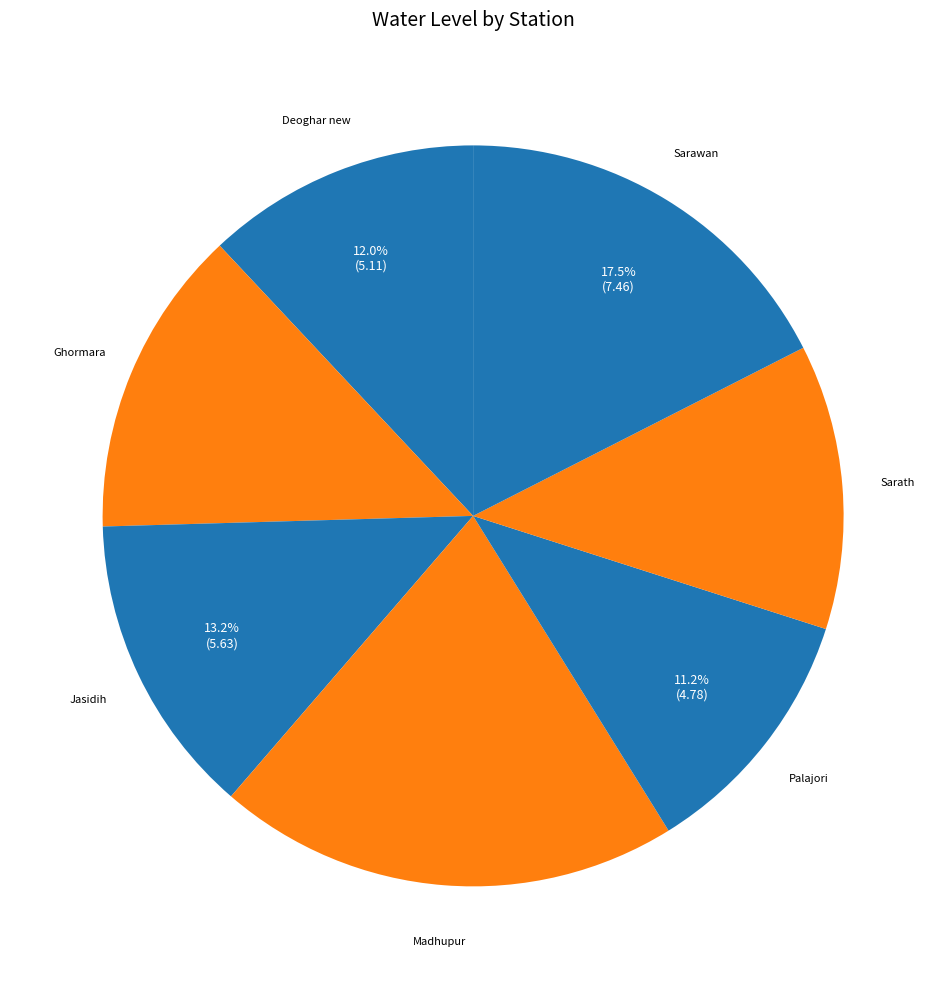

Does Ghormara account for over 50% of the chart?

No